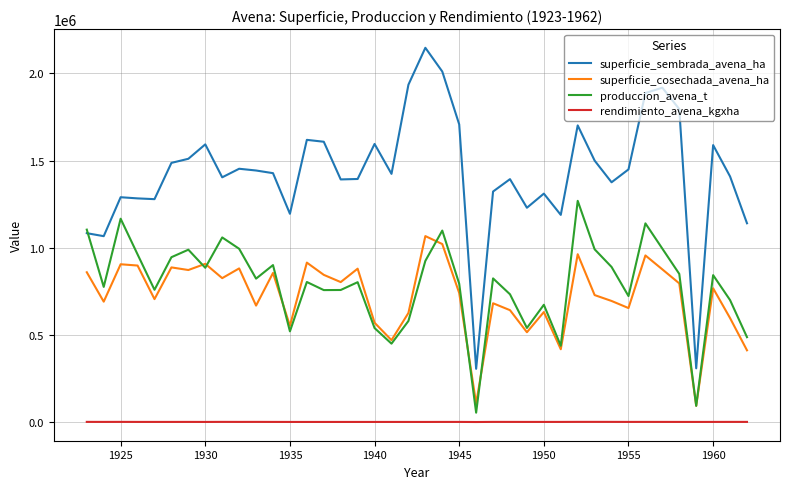

How many interior local peaks does the produccion_avena_t series have?

12